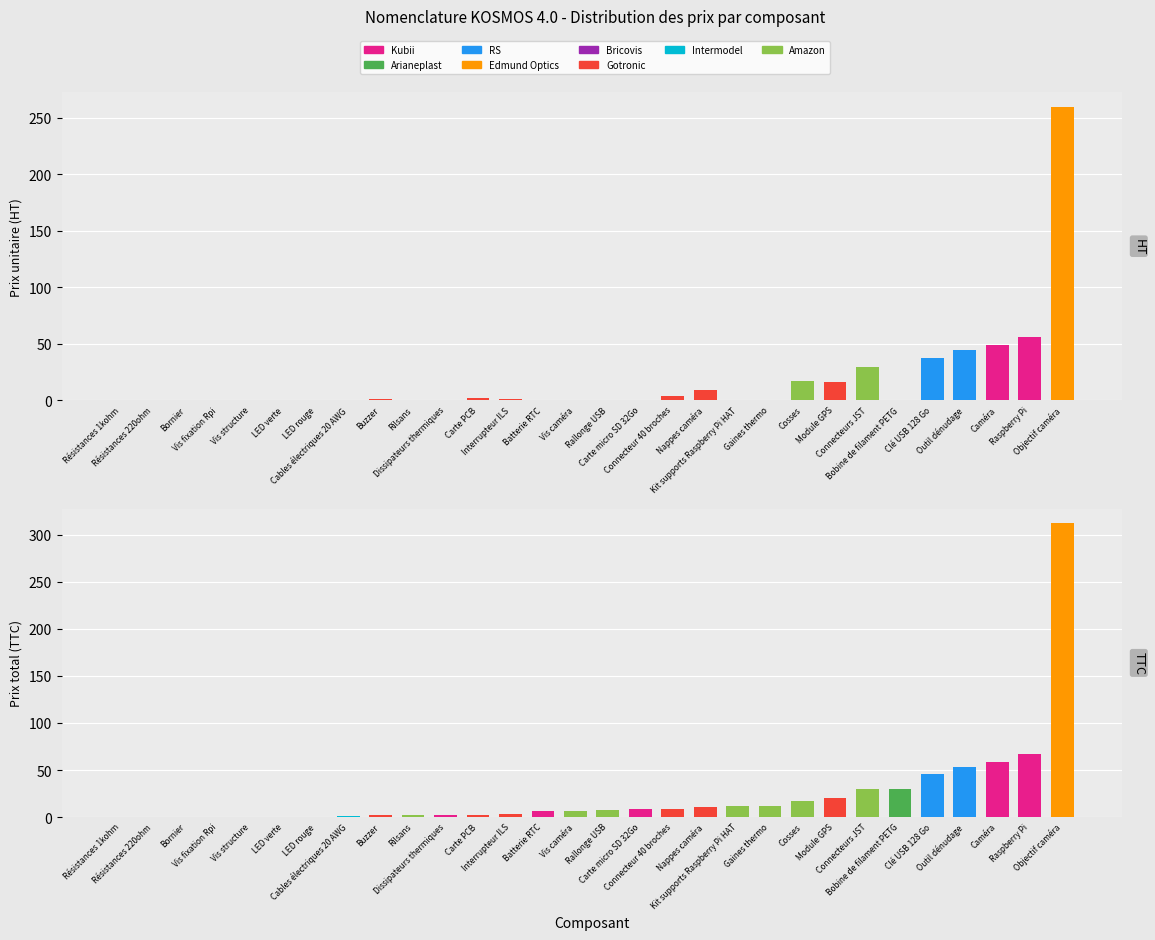

What is the greatest value displayed?

312.0